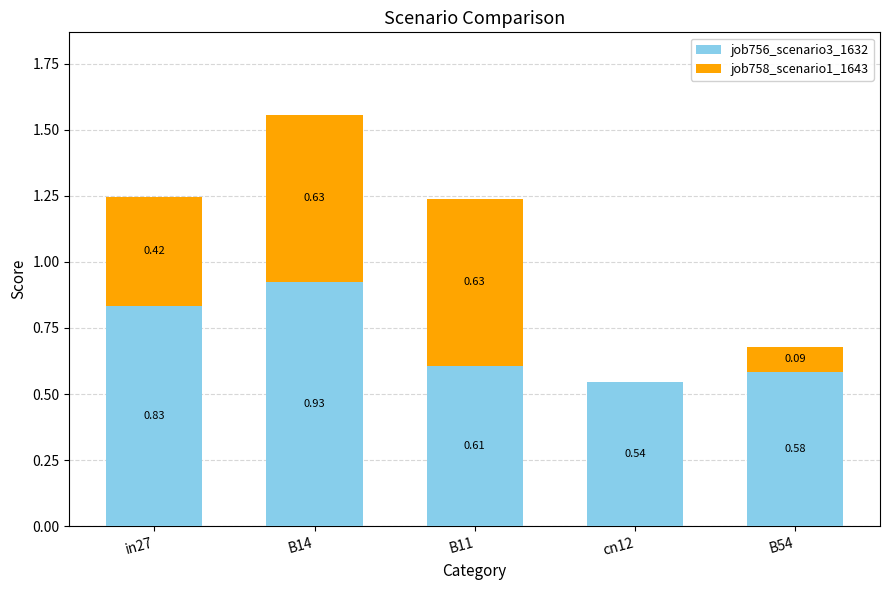

At which category is the sum across all series the highest?

B14